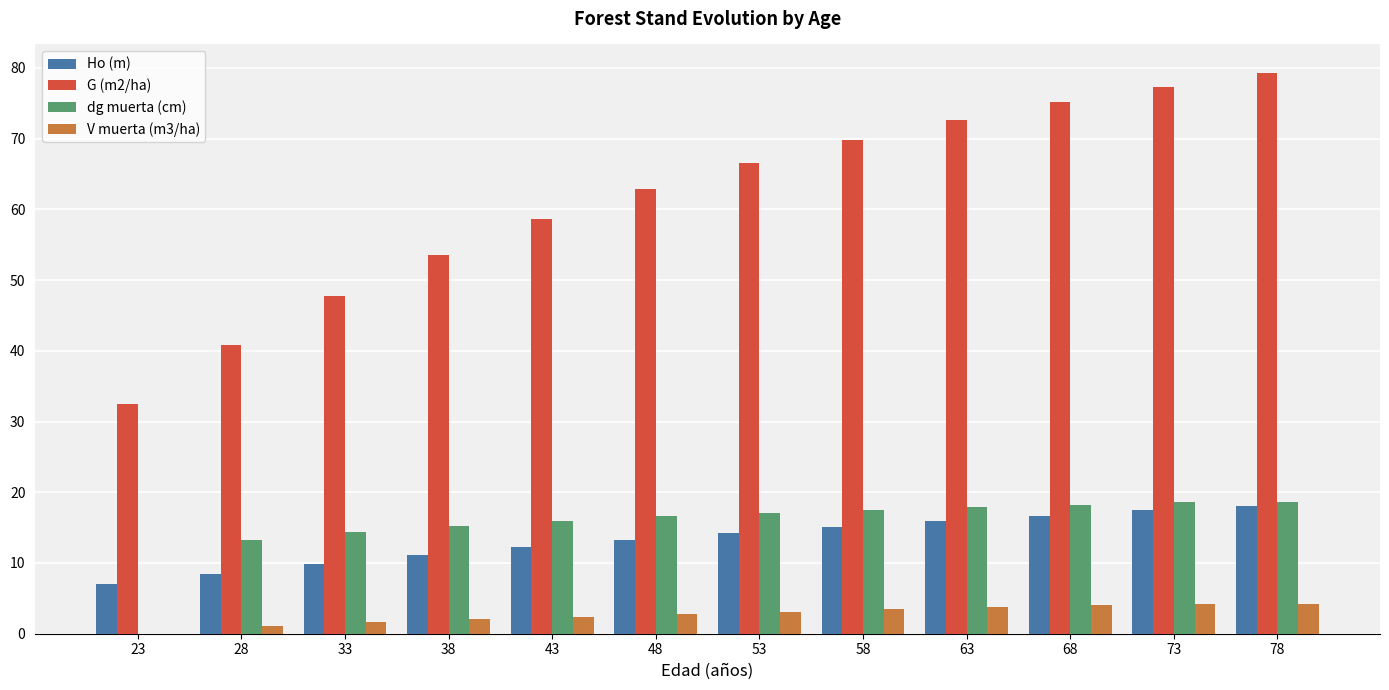

Which series has the largest total across all categories?

G (m2/ha)